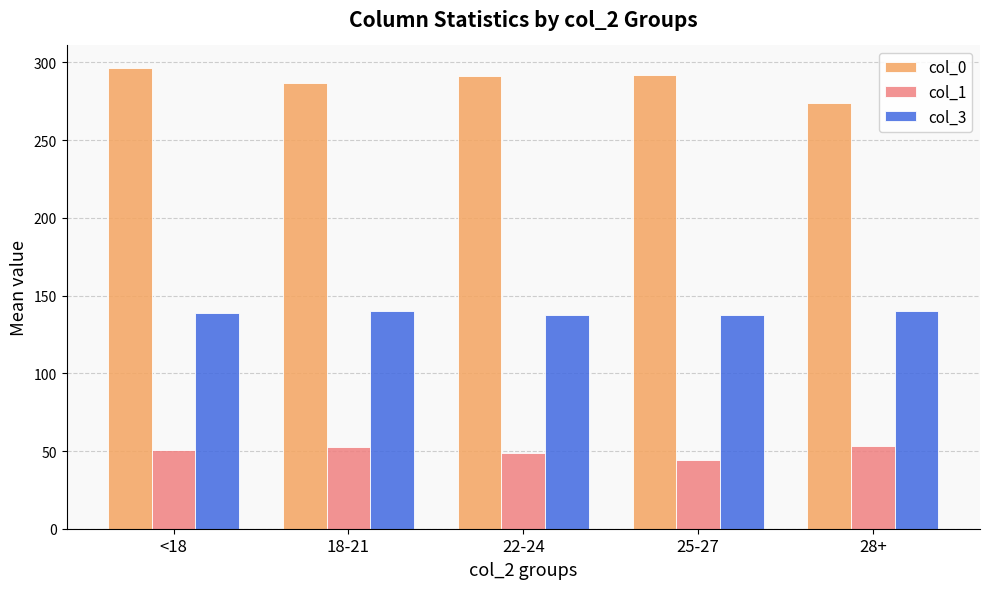

Is it true that col_3 equals 206.4 at 22-24?

False